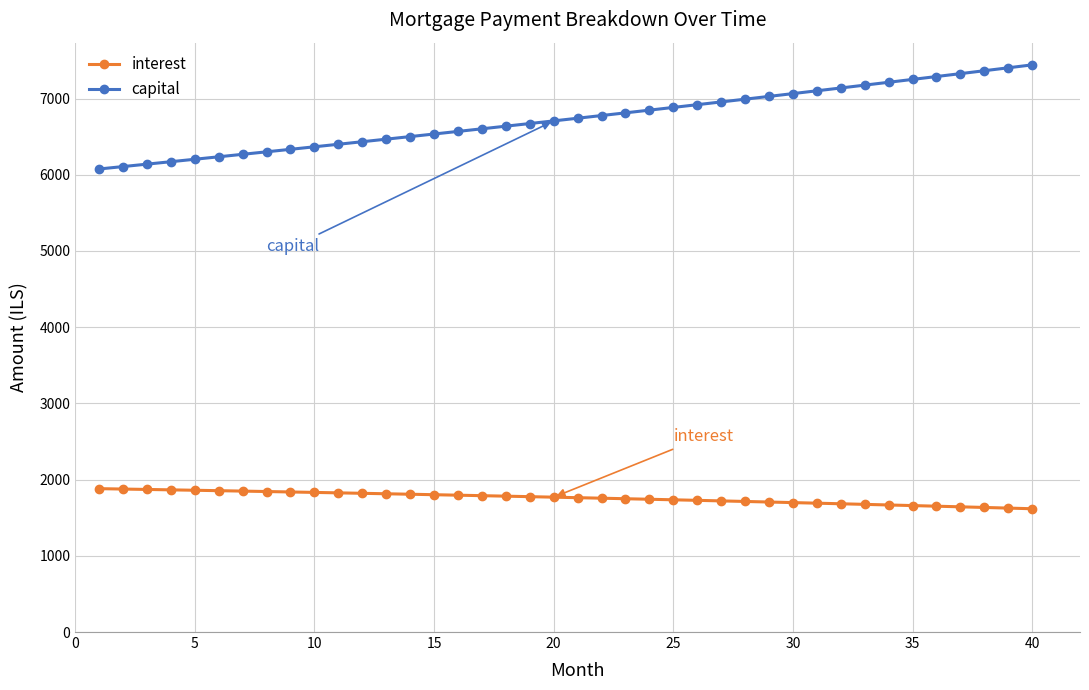

Which series has the widest spread of values?

capital